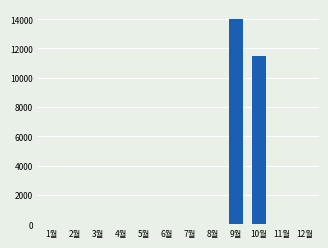

Where is the data nearest to the value 6995?

10월